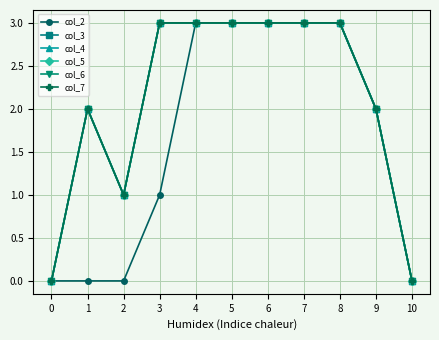

Does the chart have visible grid lines?

Yes